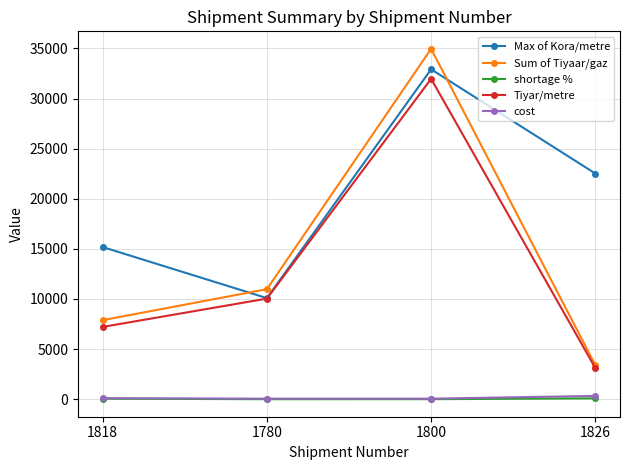

What is the difference between the Tiyar/metre values at 1780 and 1800?

21928.5